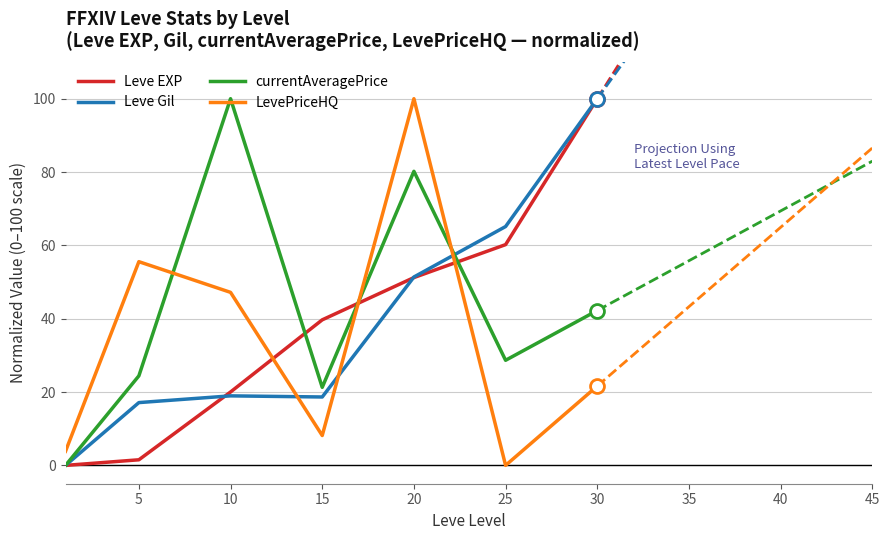

What is the highest value of the LevePriceHQ series?

100.0